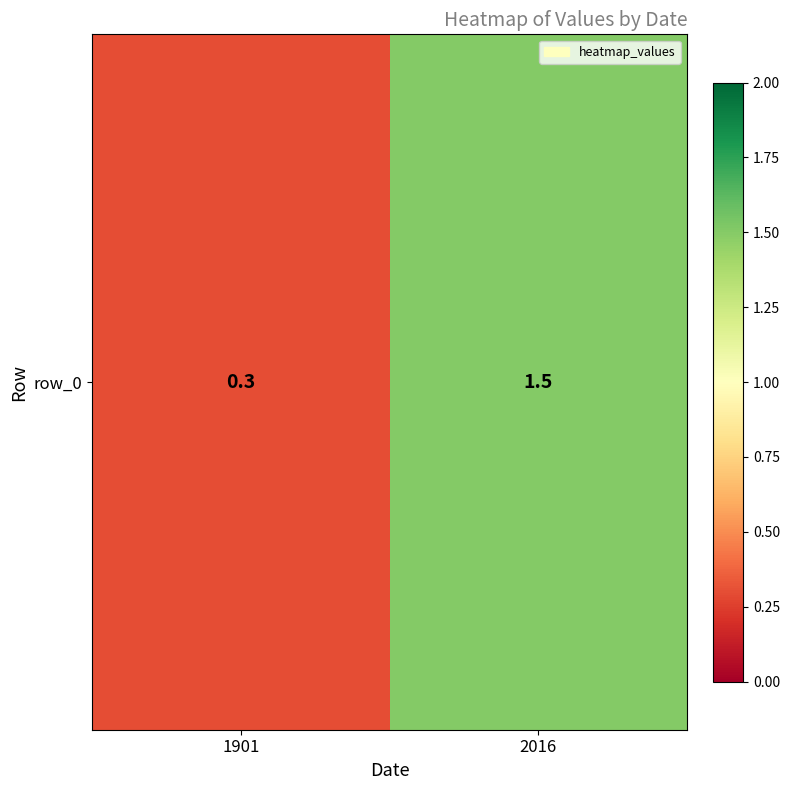

Rank the categories by value from lowest to highest.

1901, 2016